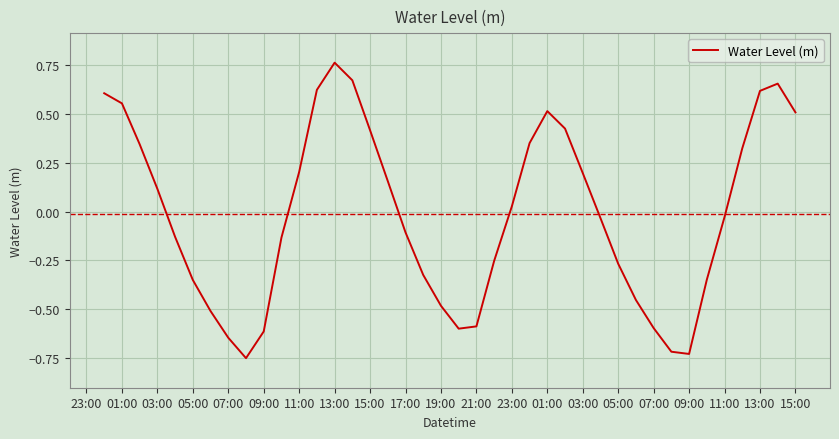

How many lines are shown in the chart?

1